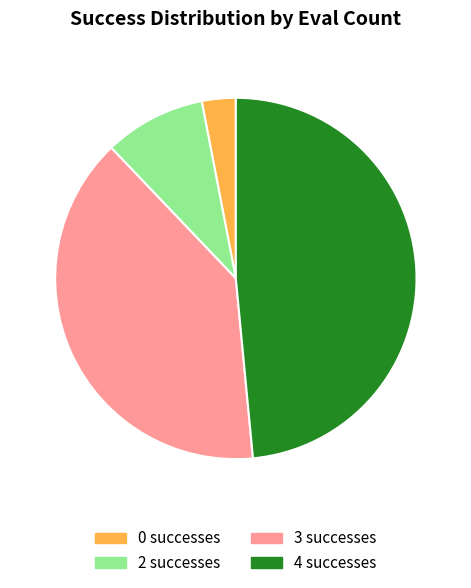

Which category has the biggest portion of the pie?

4